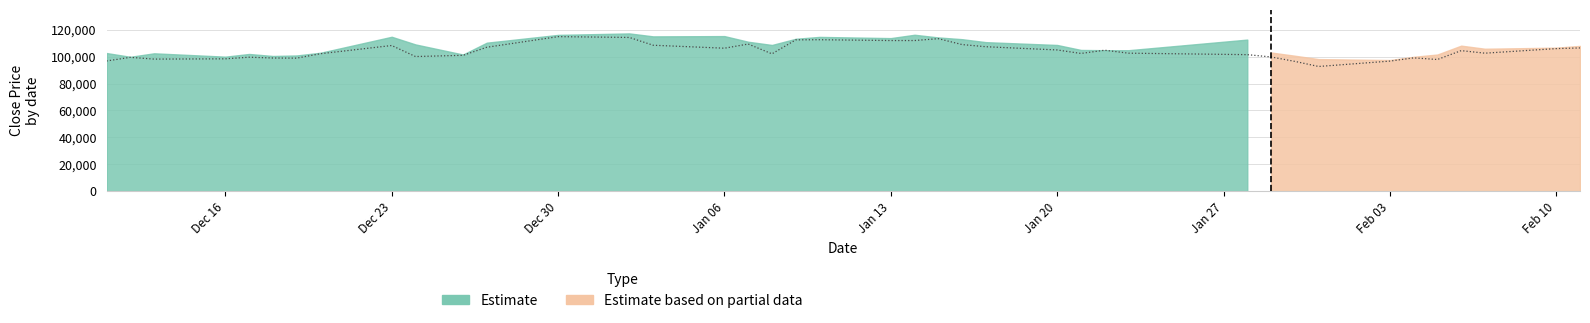

How many lines are shown in the chart?

1